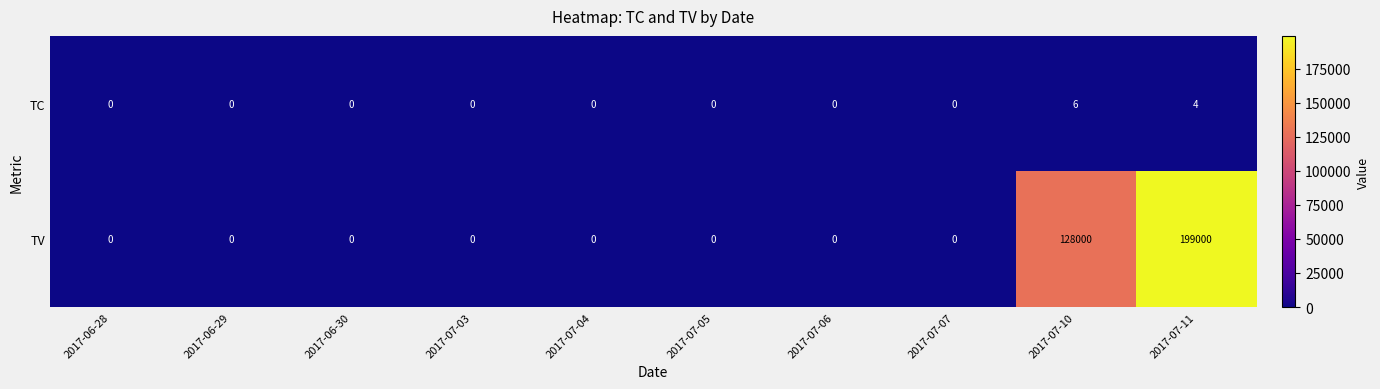

List the series in order of their peak value, lowest first.

TC, TV